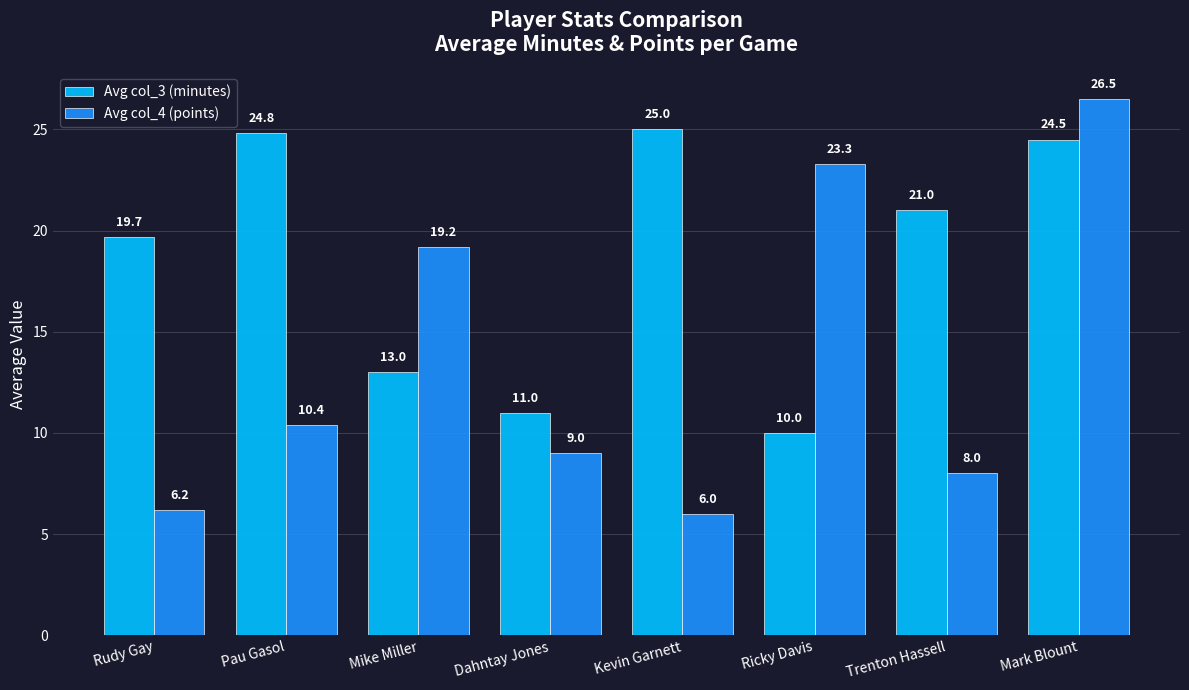

What value does the Avg col_4 (points) series have at Pau Gasol?

10.4